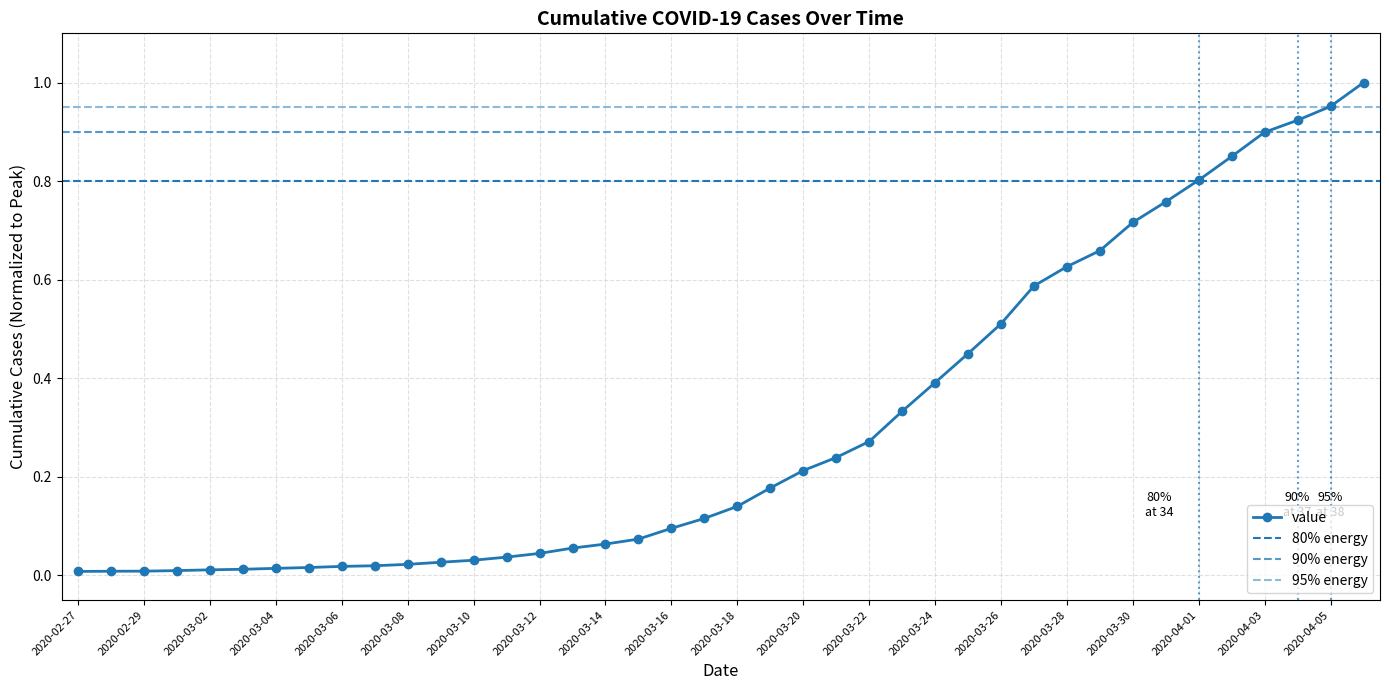

At which label is the value closest to 0?

2020-02-27